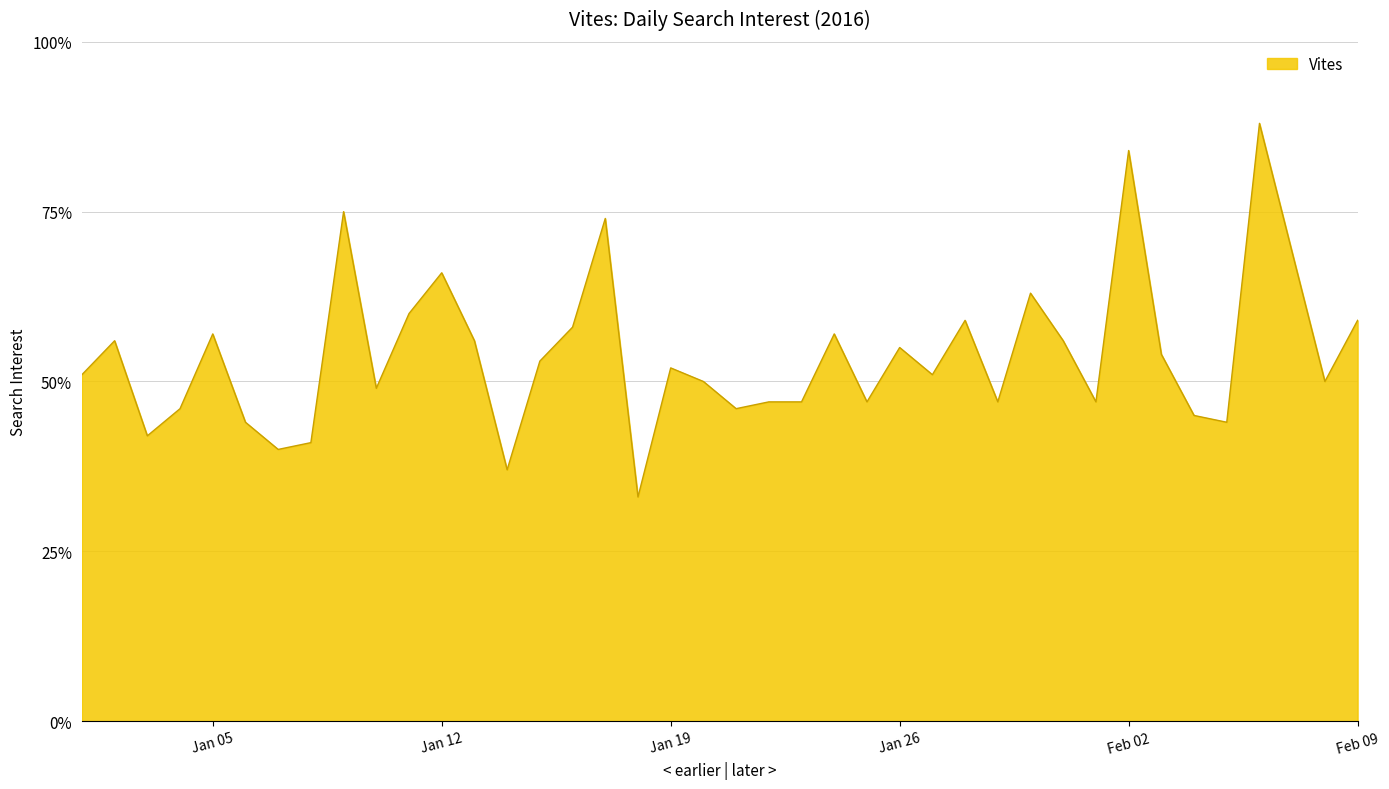

Reading right to left, extract all data points from this chart.

59	50	69	88	44	45	54	84	47	56	63	47	59	51	55	47	57	47	47	46	50	52	33	74	58	53	37	56	66	60	49	75	41	40	44	57	46	42	56	51